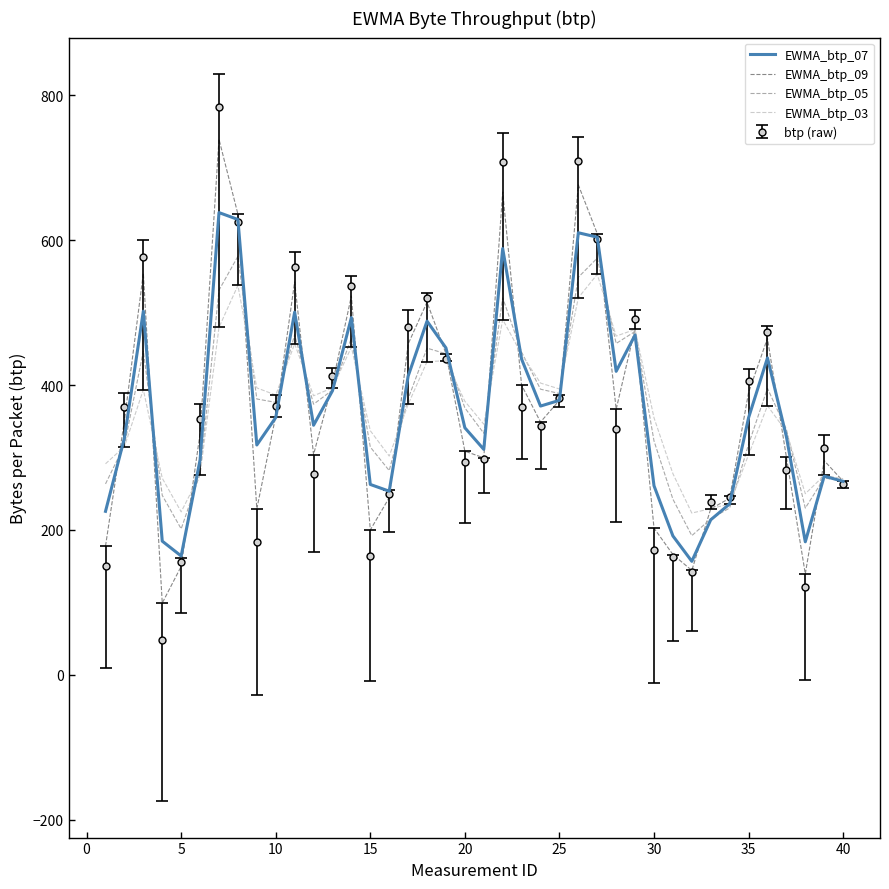

What is the lowest value of the btp (raw) series?

48.4